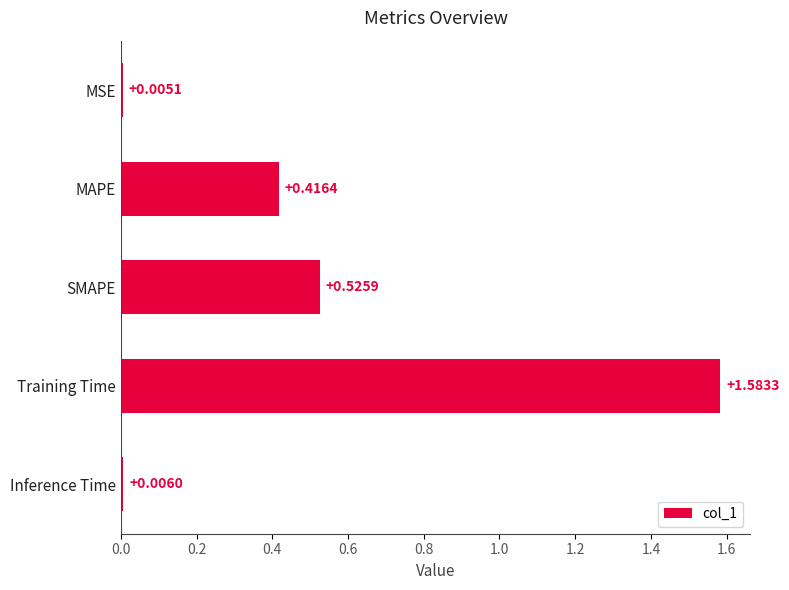

Which category has the highest value across all series?

Training Time